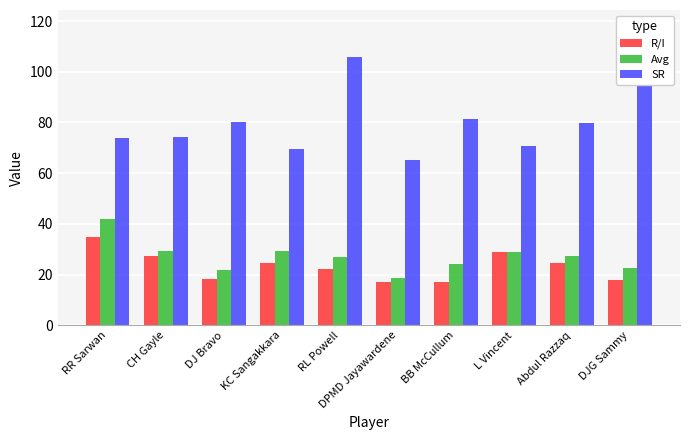

At L Vincent, list the series in order from smallest to largest.

R/I, Avg, SR